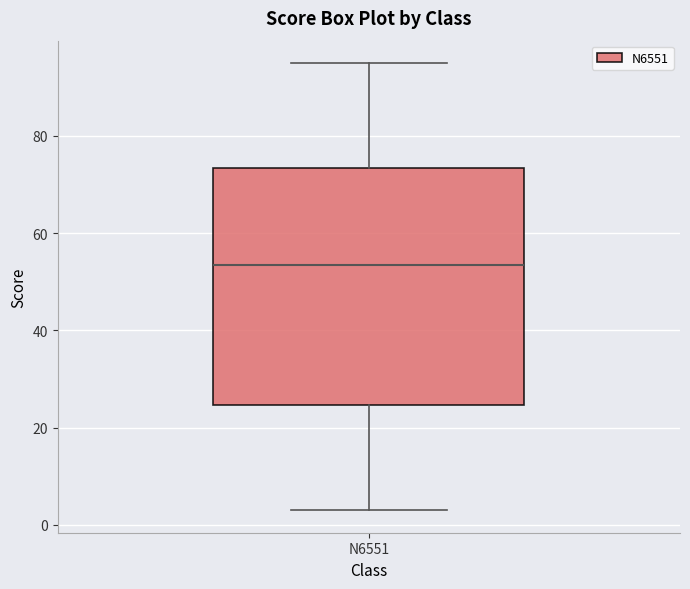

Transcribe this box plot: give where the median line is, the range the box spans, and where the two whiskers end, as read against the y-axis. The values are not printed on the chart, so give them approximately, as read against the axis.

median 54, box 24 to 74, whiskers 4 to 96